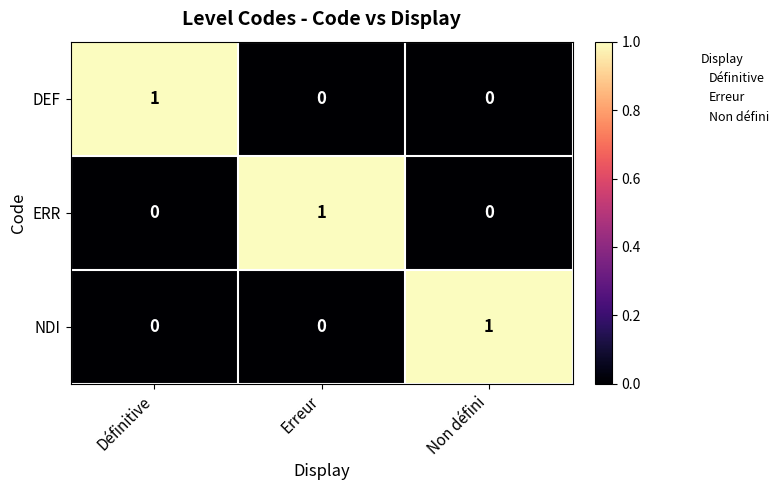

Count the DEF values in the range 0 to 1.

3